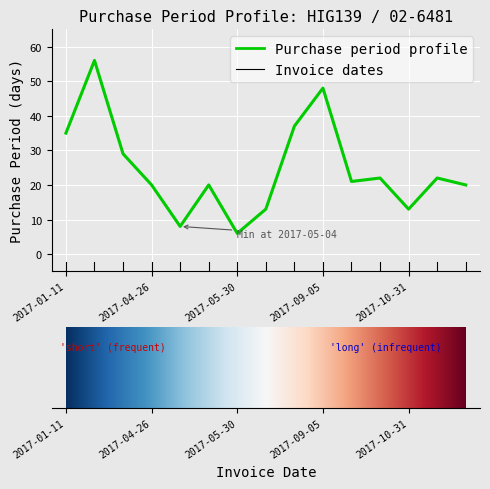

What is the minimum value shown in the chart?

6